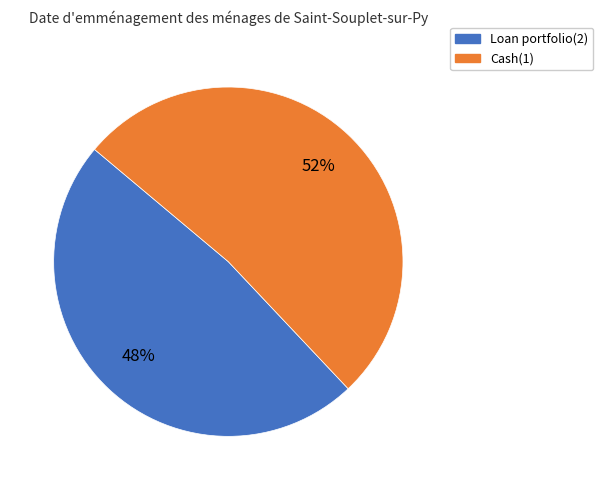

Which slice is the largest?

Cash(1)